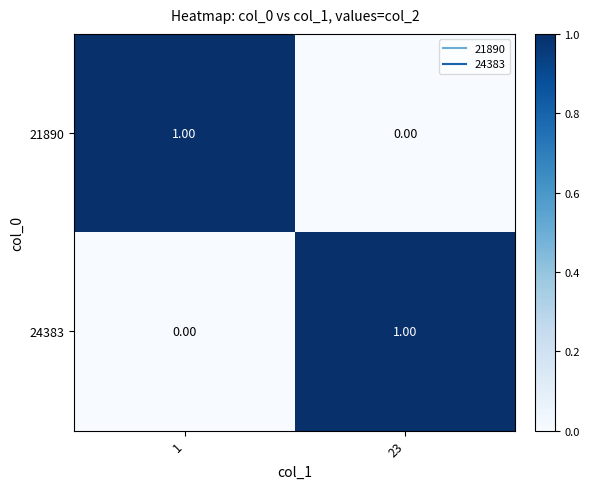

At how many categories does at least one series exceed 0?

2